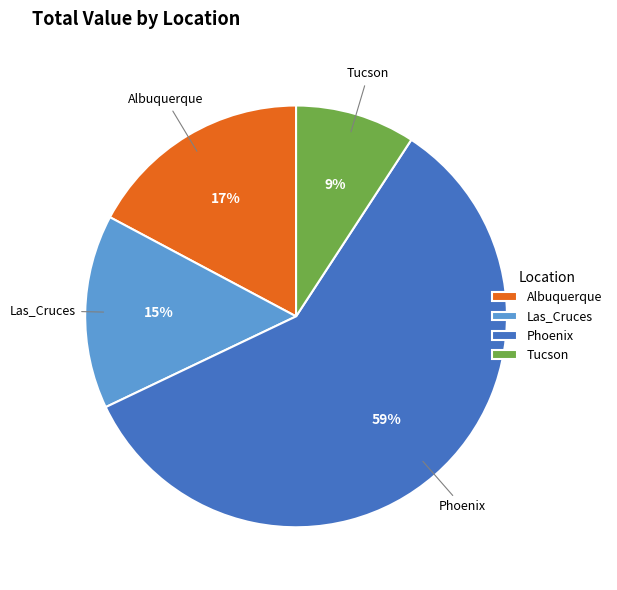

Approximately how many times larger is the value at Phoenix compared to Las_Cruces?

3.9